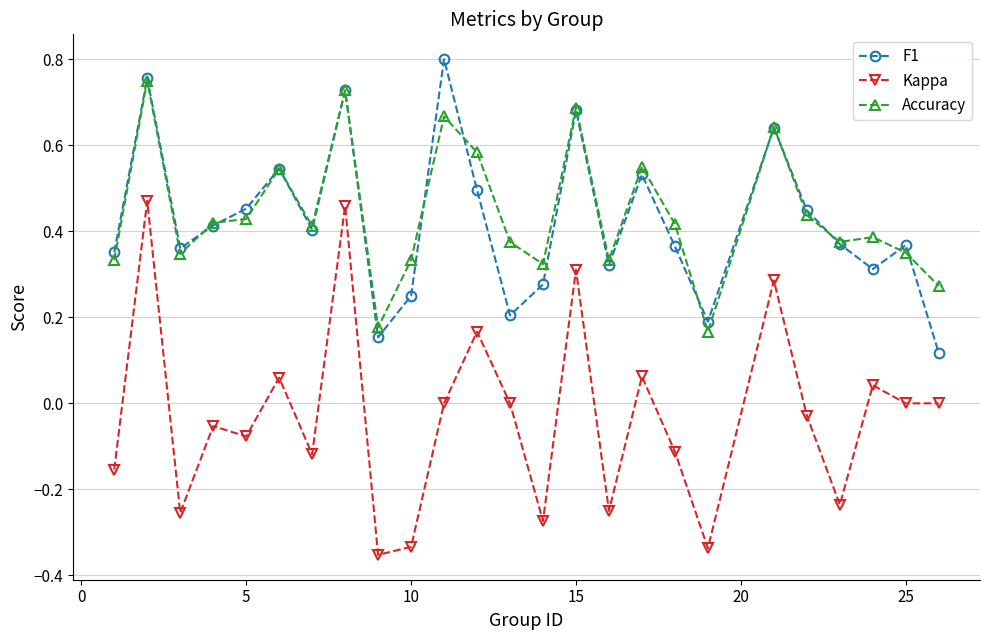

True or false: Kappa and F1 intersect in this chart.

False